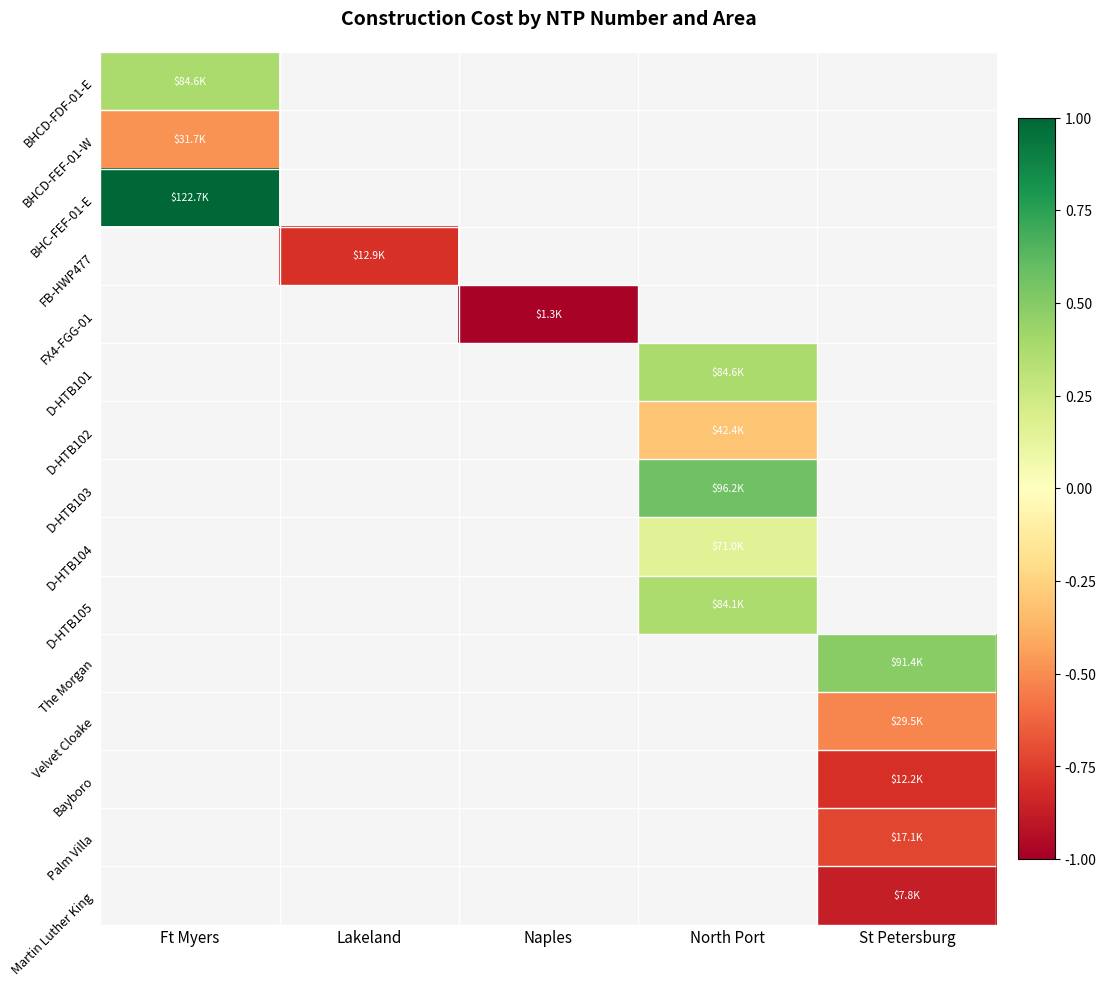

How many distinct data groups are displayed?

15